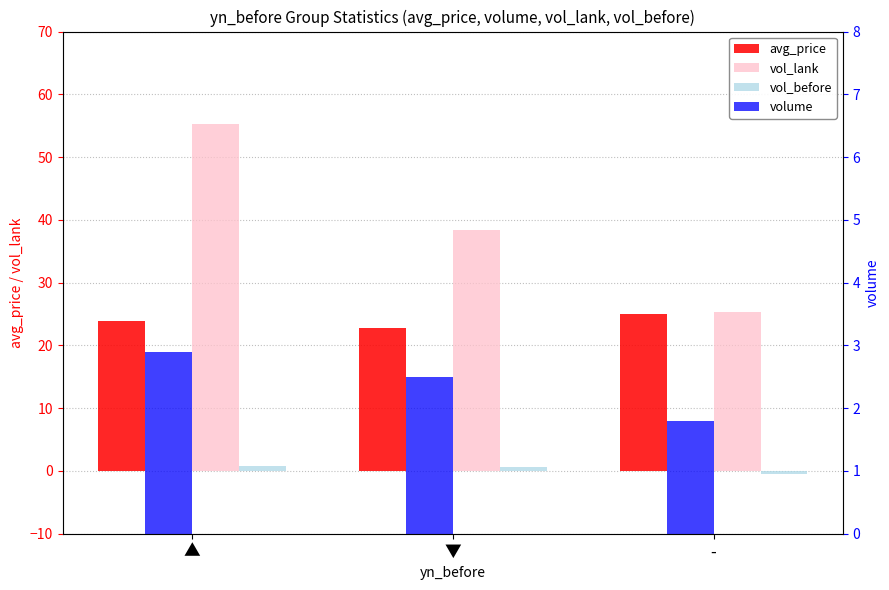

Is the value of avg_price at ▼ greater than the value of vol_lank at ▲?

No